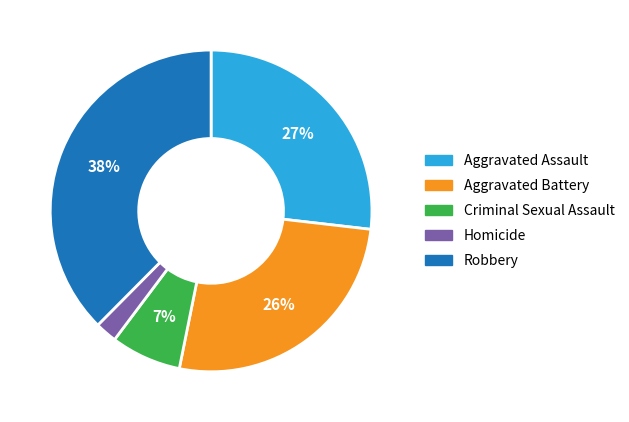

Between Homicide and Aggravated Assault, which is larger?

Aggravated Assault